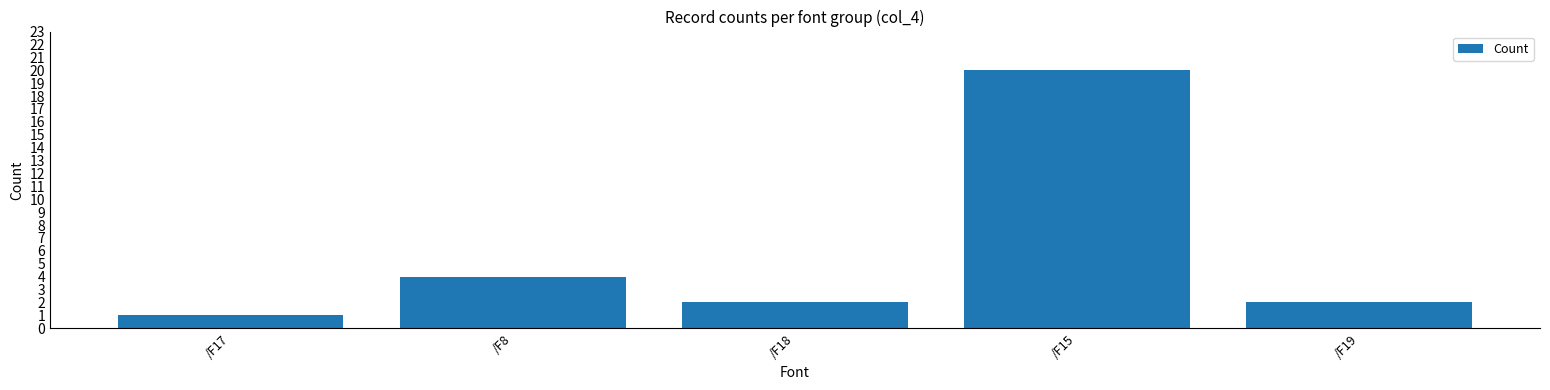

Reading left to right, list all the values displayed in this chart.

/F17=1	/F8=4	/F18=2	/F15=20	/F19=2